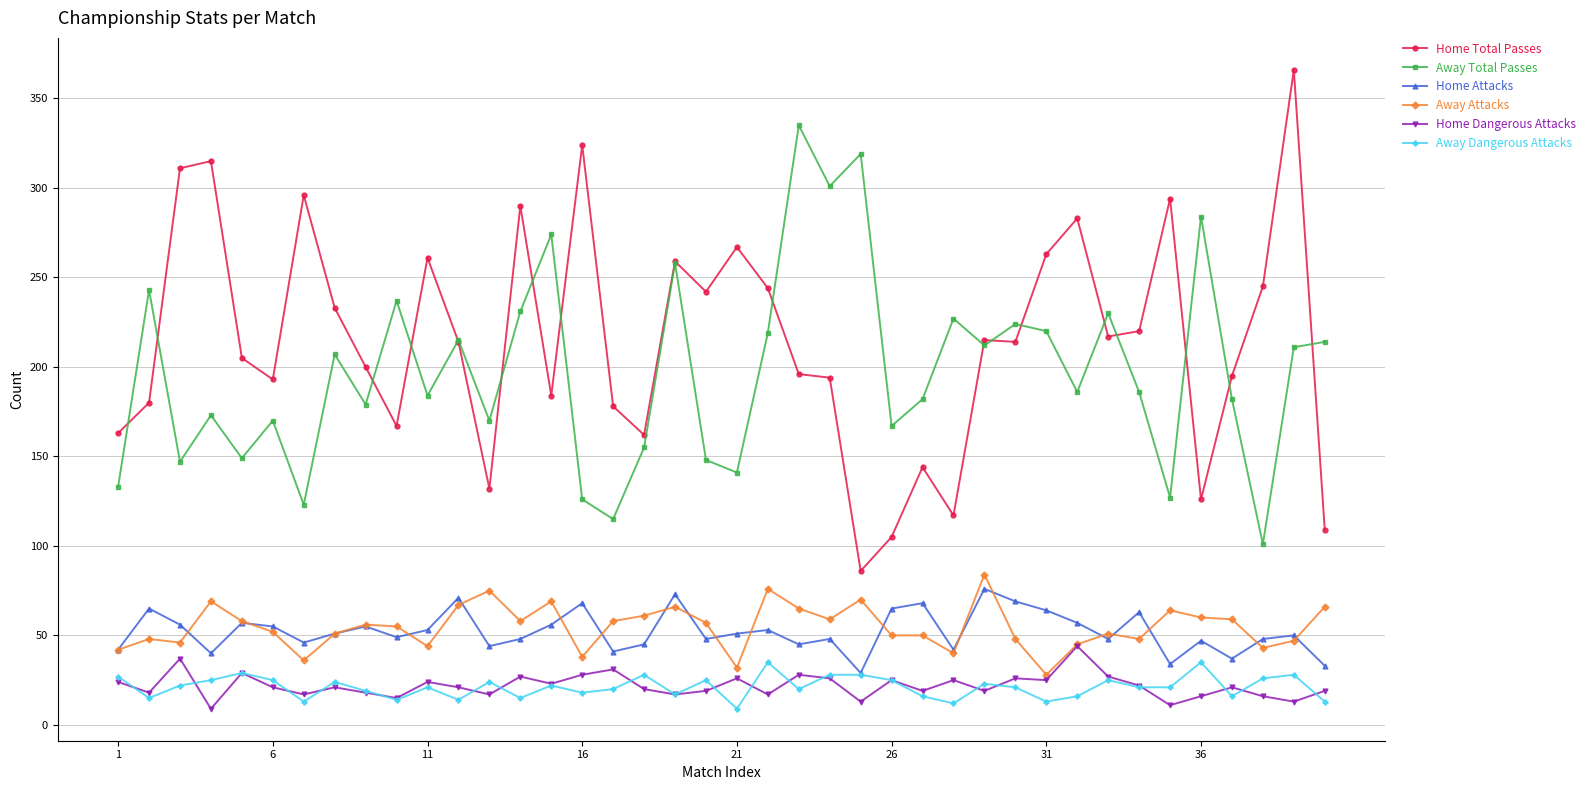

Which series has the widest spread of values?

Home Total Passes